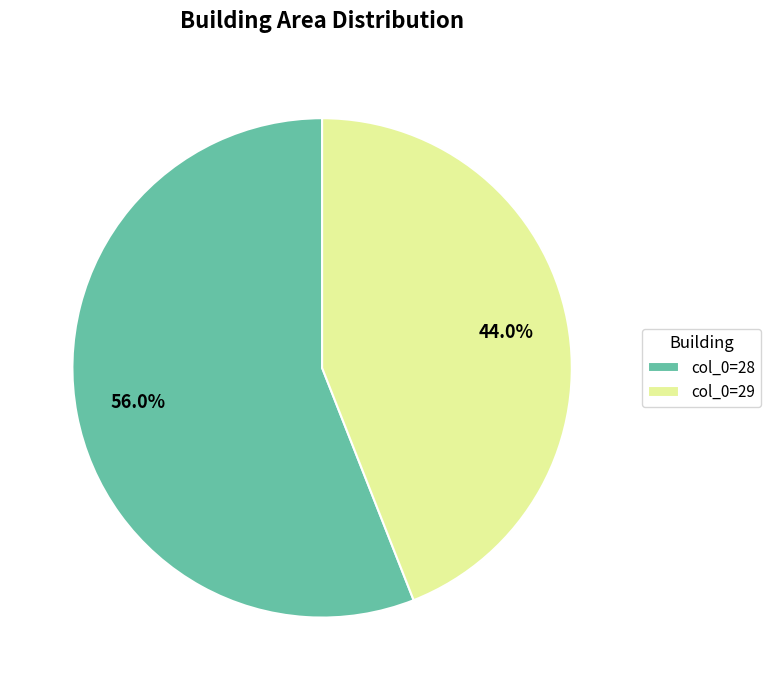

What is the ratio of the value at col_0=29 to the value at col_0=28?

0.8